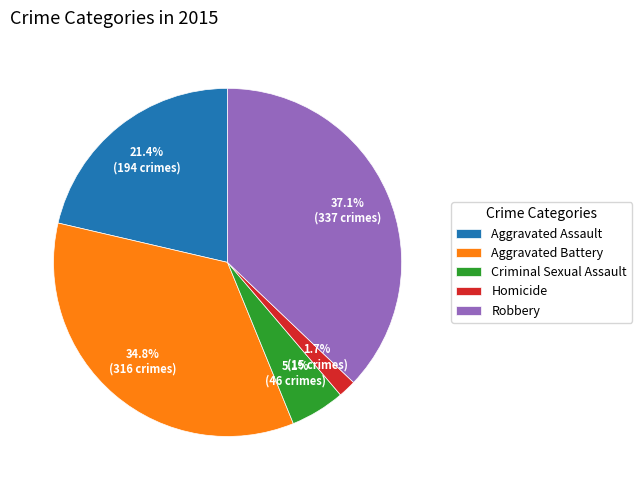

Approximately how many times larger is the value at Robbery compared to Aggravated Battery?

1.1